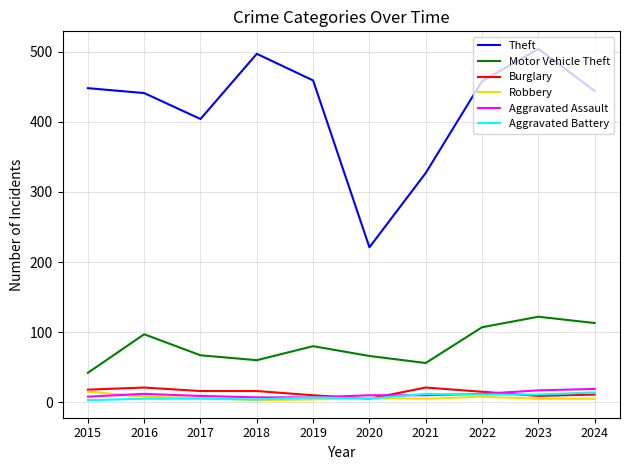

Between 2017 and 2018, which series saw the biggest shift?

Theft